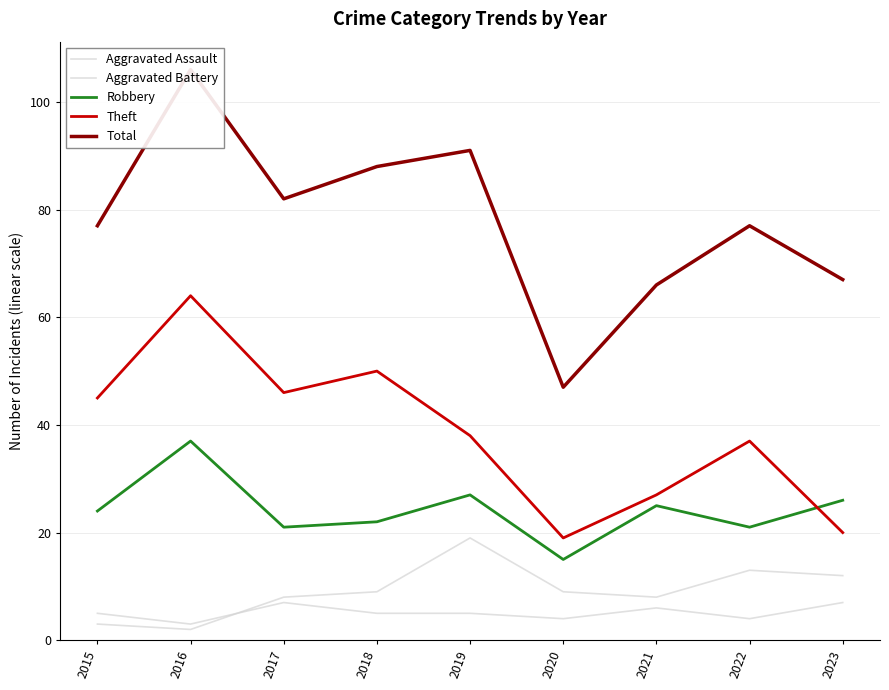

How many data points in Aggravated Assault are less than 5?

3